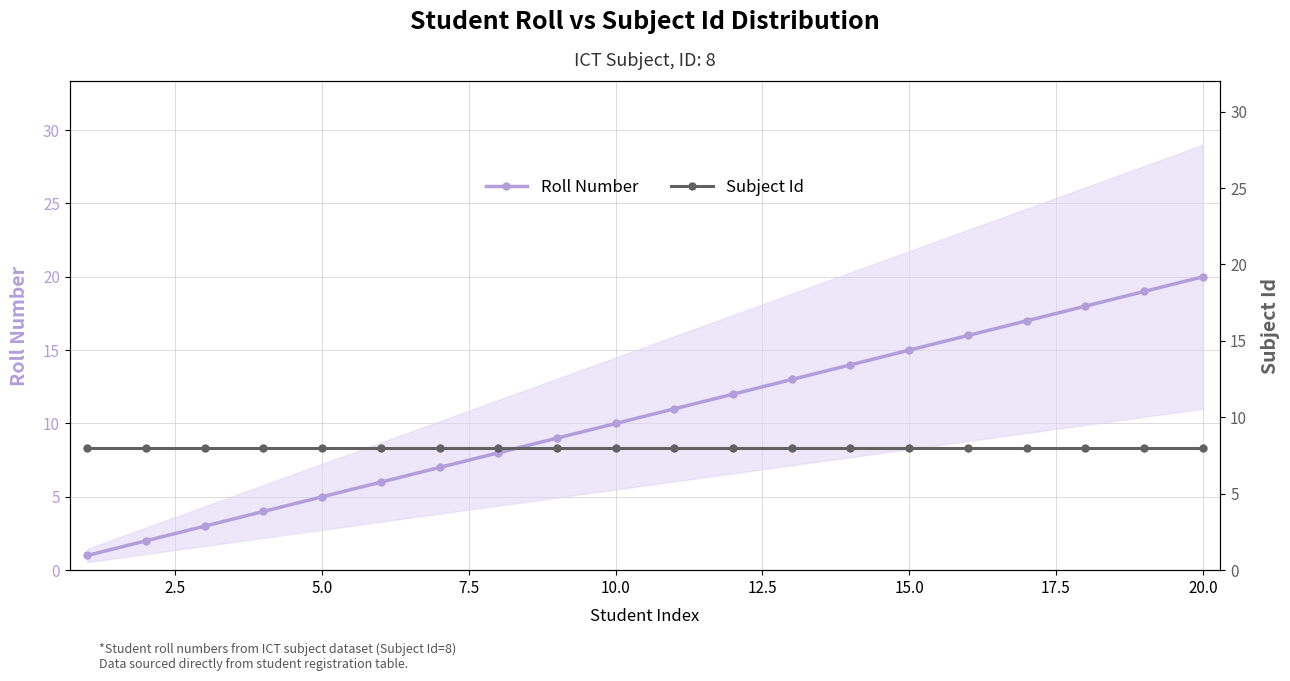

At how many categories does at least one series exceed 16?

4